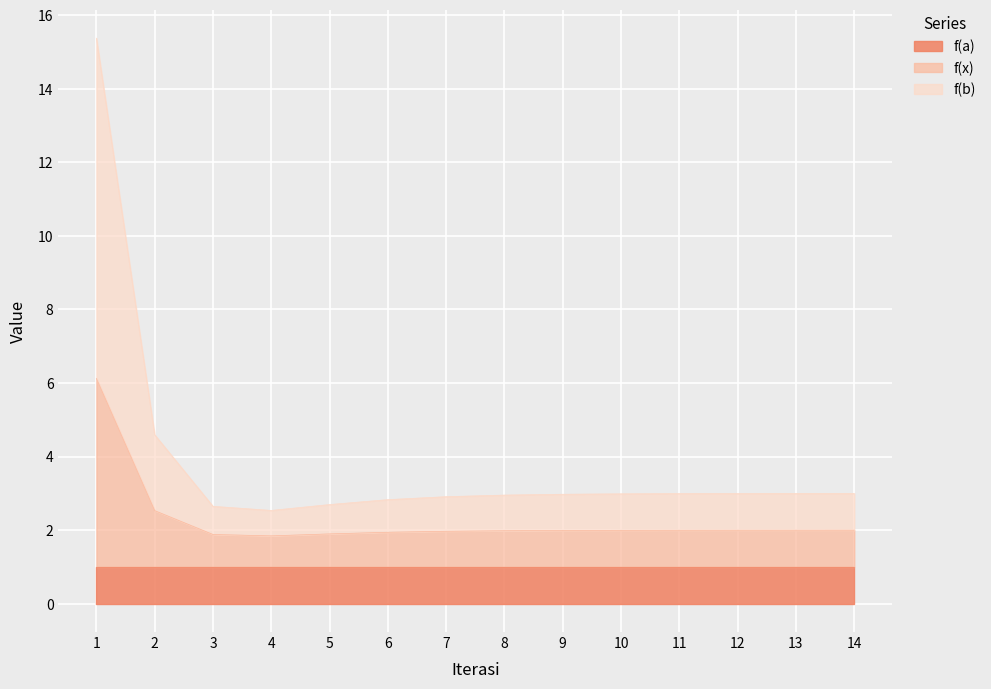

At how many categories does at least one series exceed 6?

1